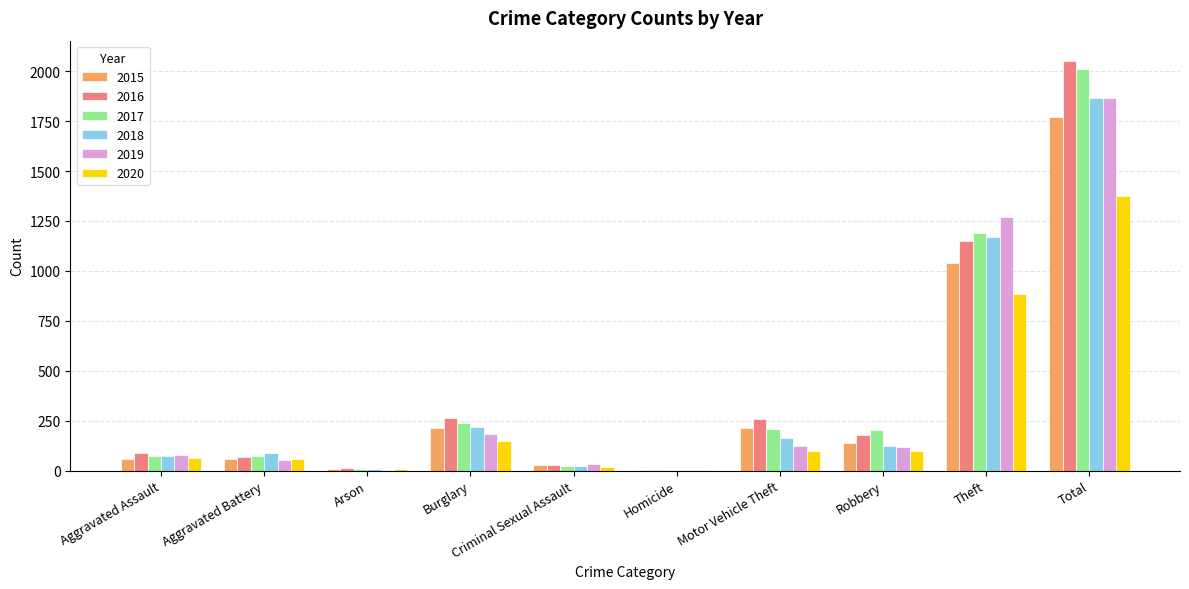

Is the value of 2018 at Homicide greater than the value of 2019 at Aggravated Battery?

No